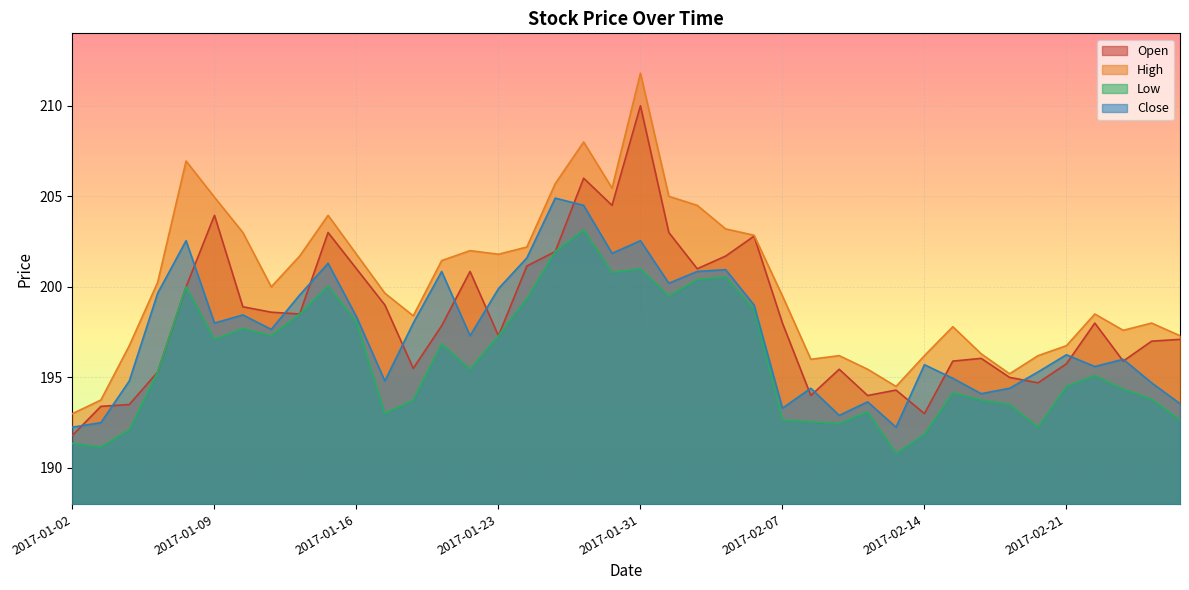

Which series has the widest spread of values?

High